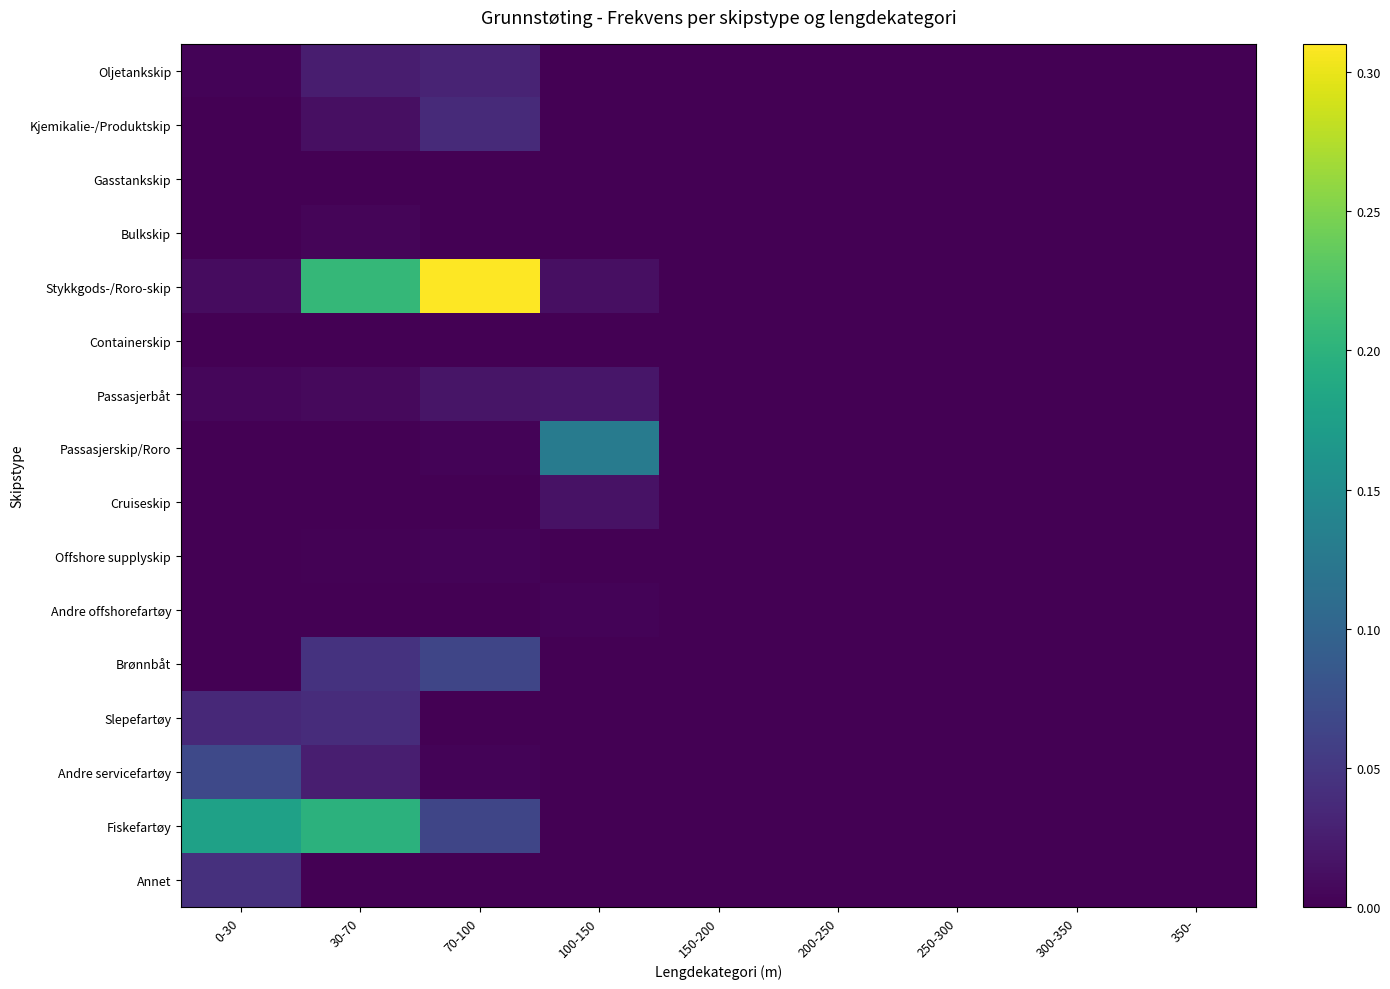

At which category is the sum across all series the highest?

30-70